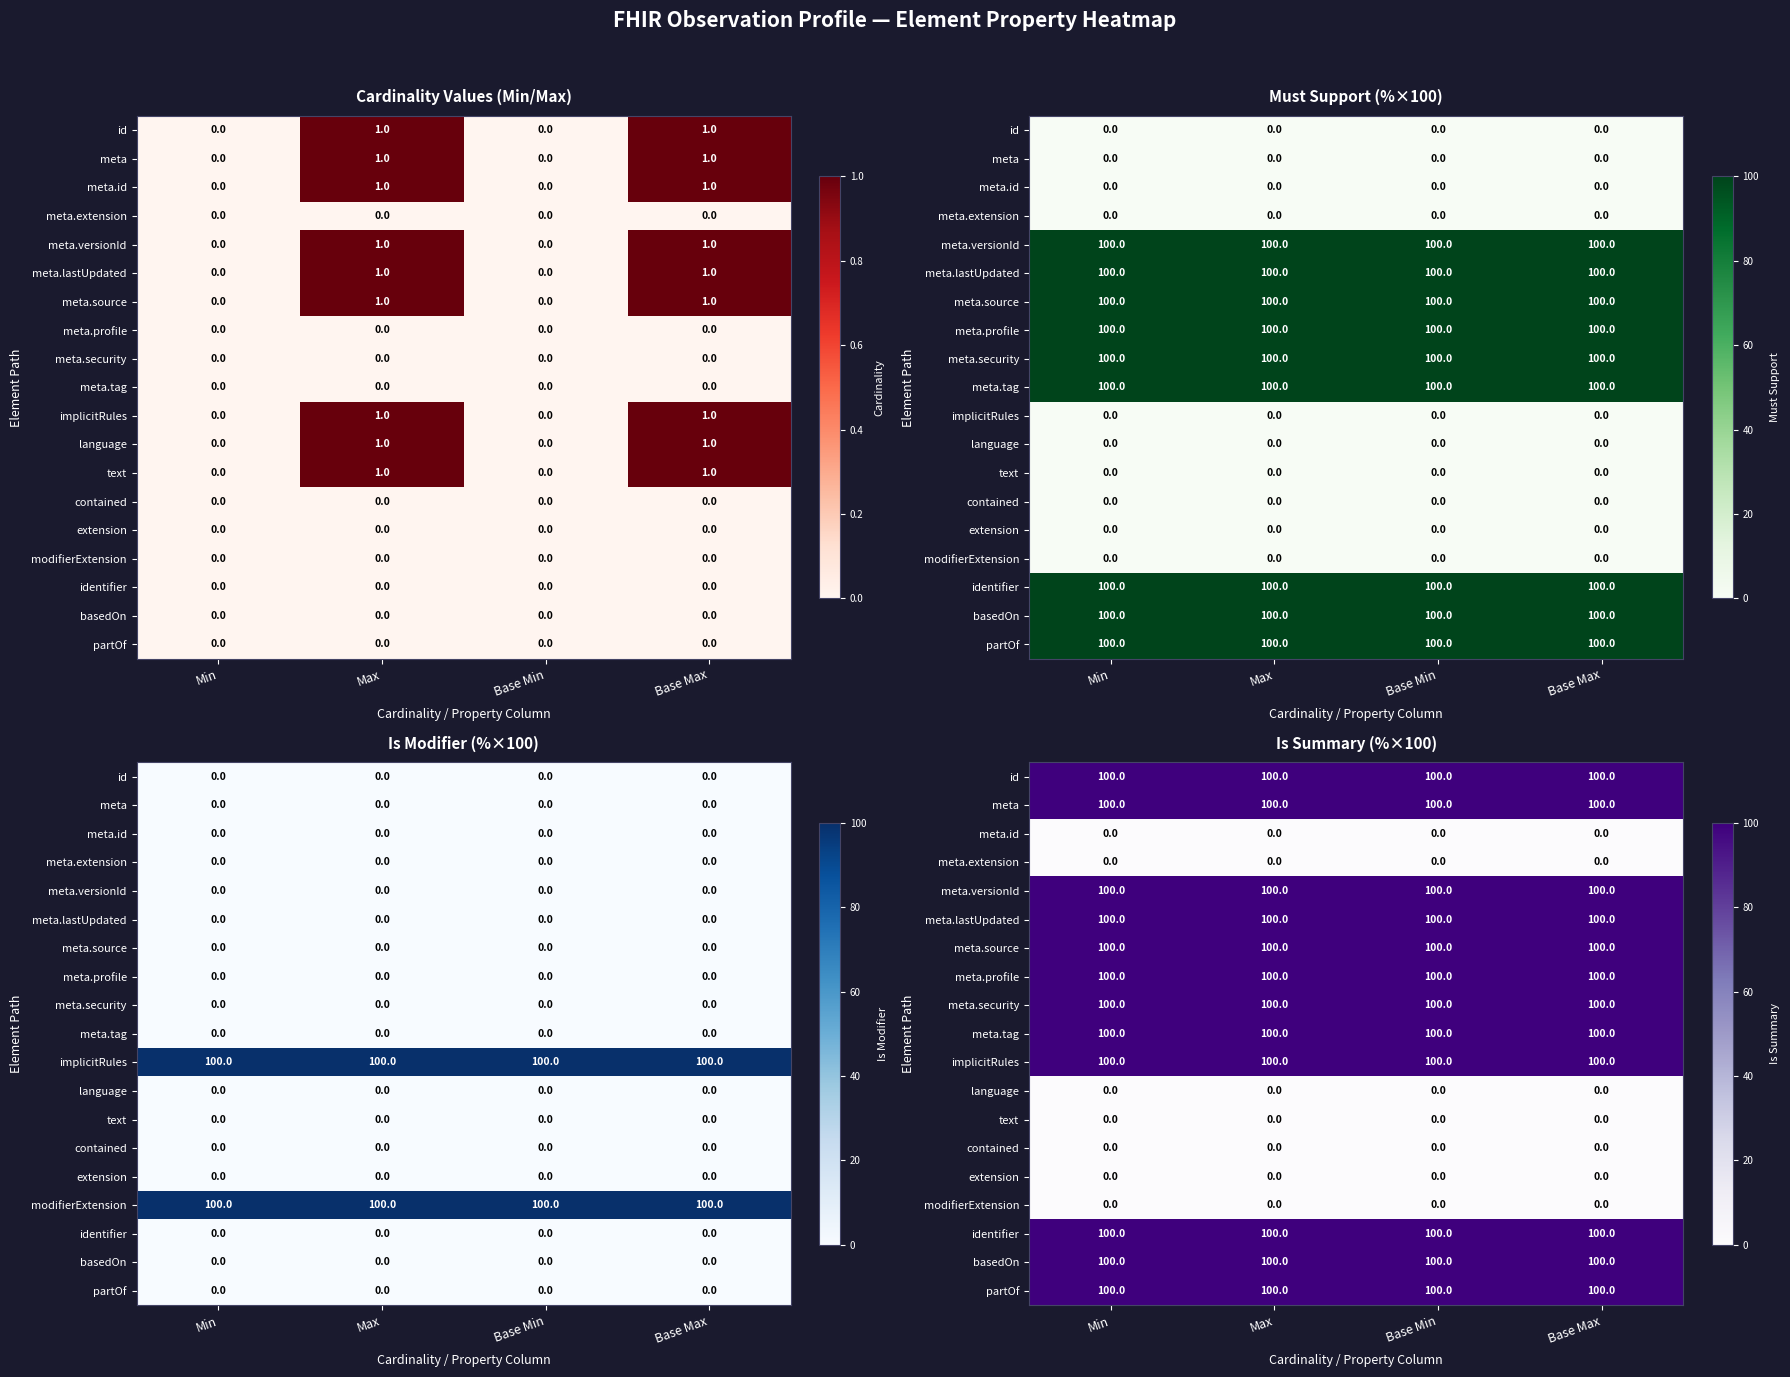

The value of contained at Base Min is 0. True or false?

True